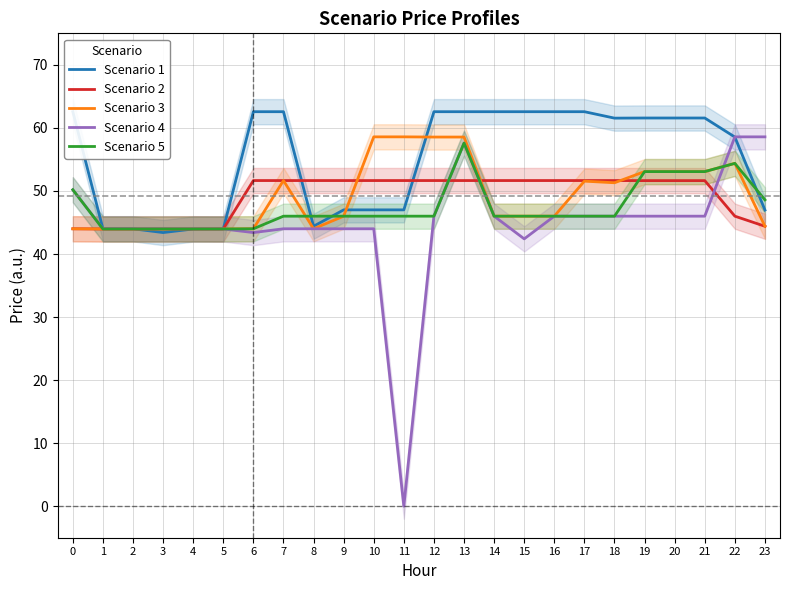

List the series in order of their peak value, highest first.

Scenario 1, Scenario 3, Scenario 4, Scenario 5, Scenario 2